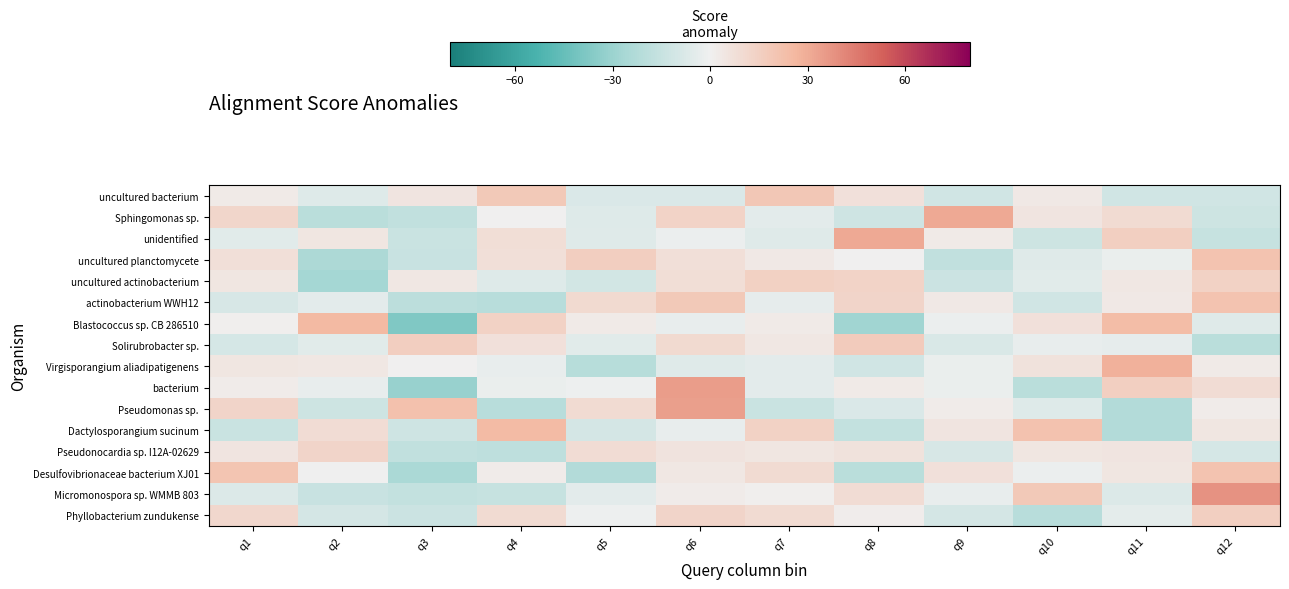

Which series changed the most between q10 and q11?

Dactylosporangium sucinum